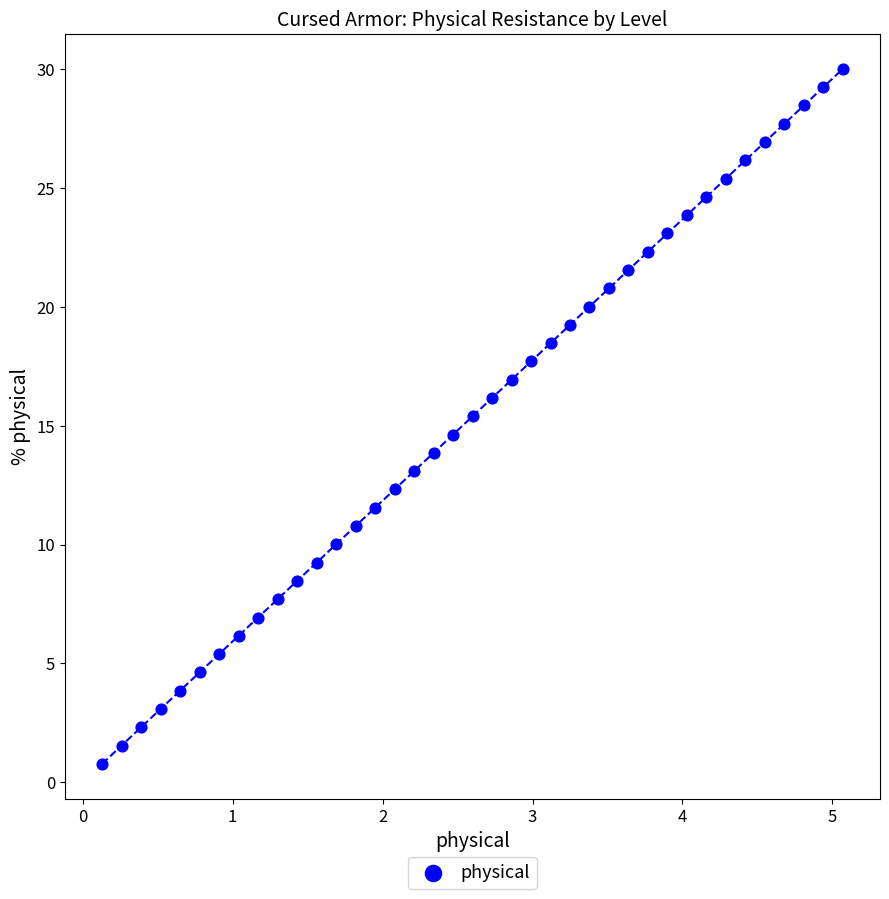

What is the range of Y values (max minus min)?

29.3